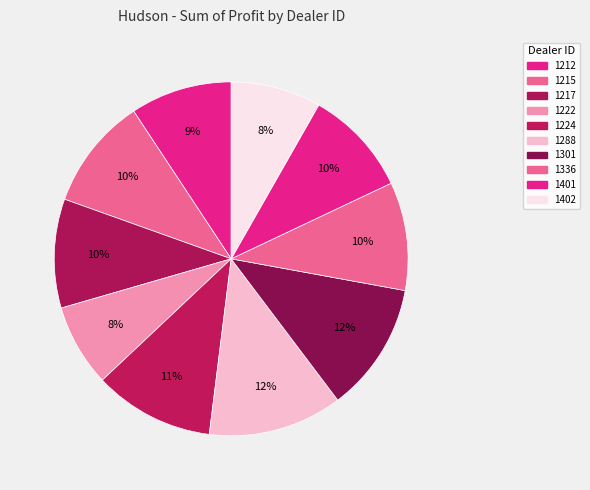

To the nearest percent, what is the combined percentage of 1212 and 1217?

19%